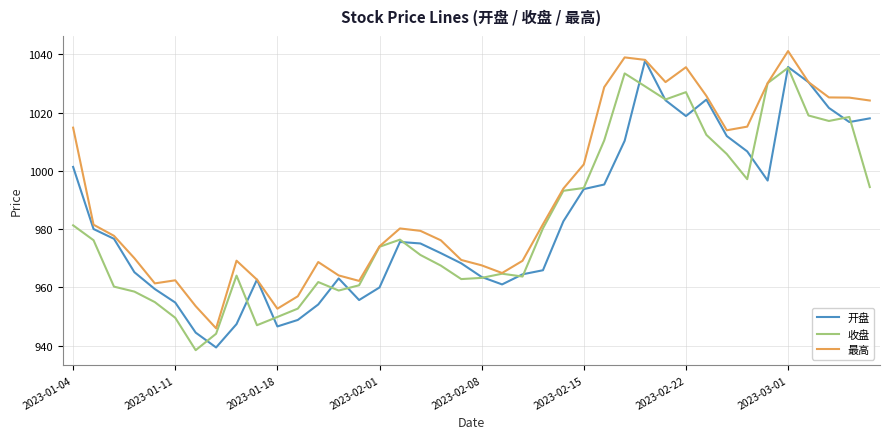

What are all the series names shown in the legend?

开盘, 收盘, 最高